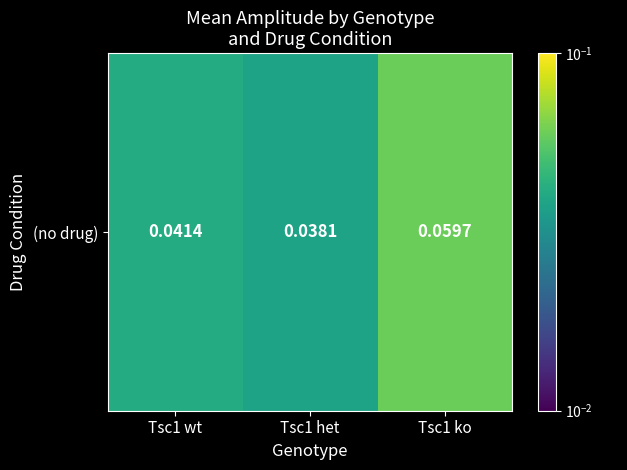

List the labels in order of value, smallest first.

Tsc1 het, Tsc1 wt, Tsc1 ko